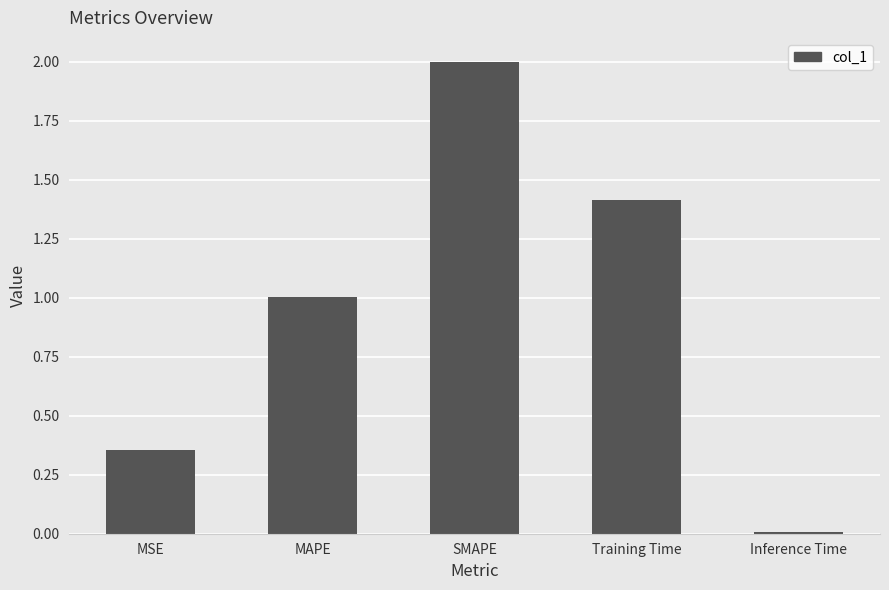

What is the maximum value shown in the chart?

2.0